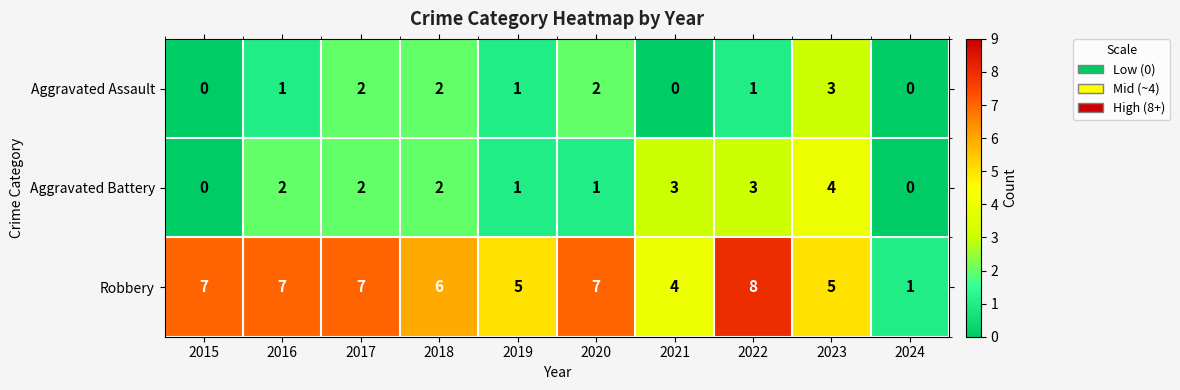

Which category has the highest value across all series?

2022